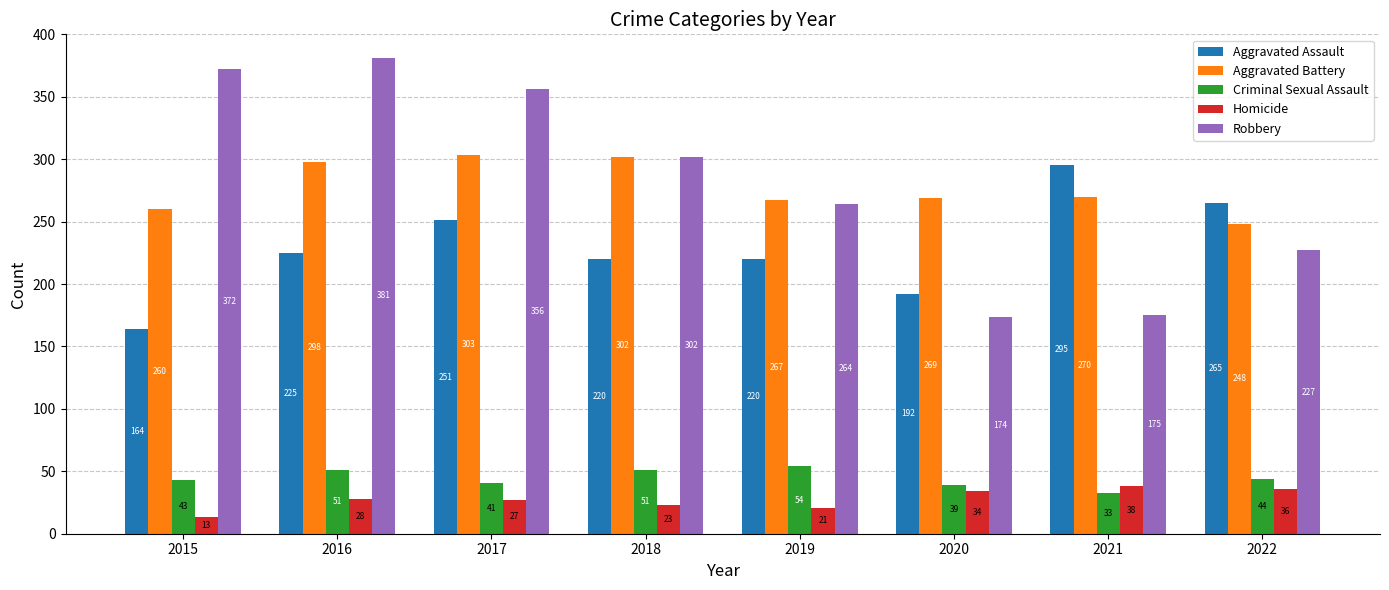

At which category does the chart reach its minimum across all series?

2015